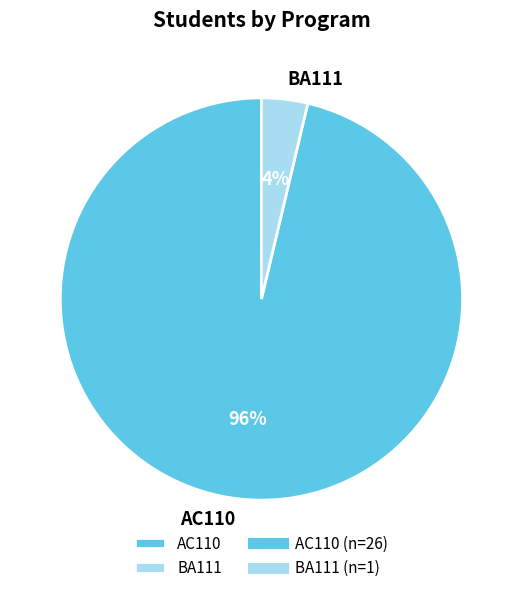

To the nearest percent, what is the average slice percentage?

50%